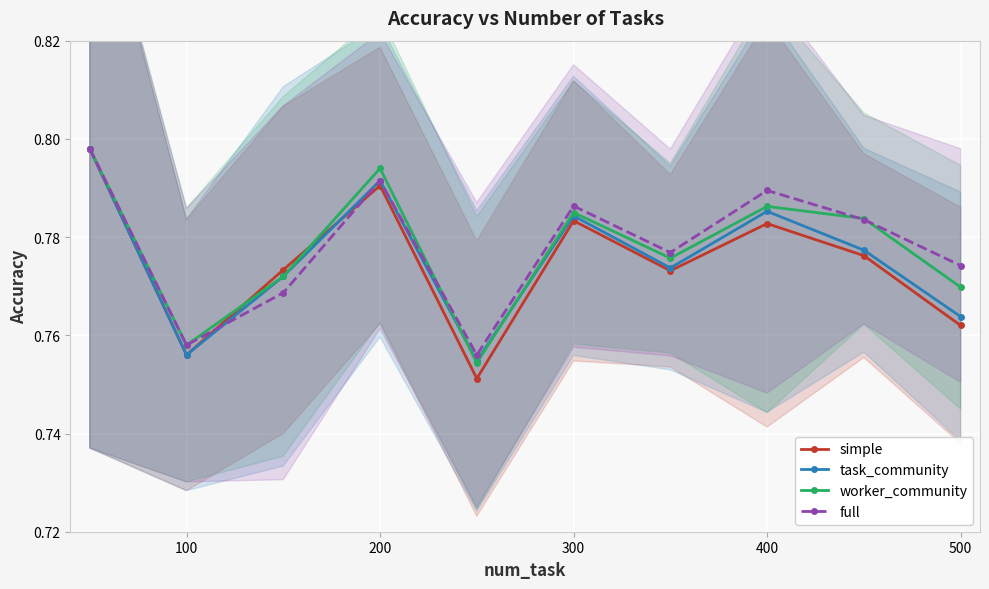

How many simple values are between 0 and 1?

10